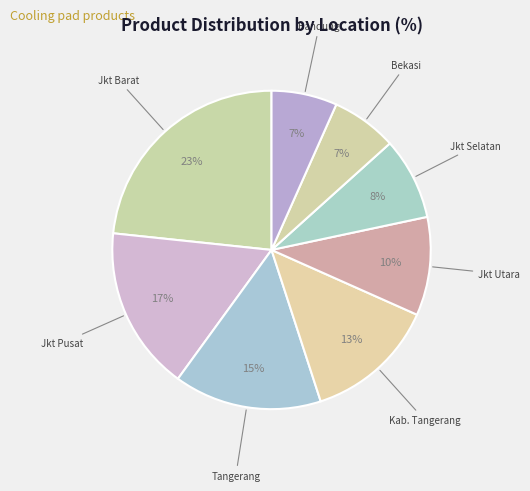

Rank the categories by value from lowest to highest.

KOTA BEKASI, KOTA BANDUNG, KOTA JAKARTA SELATAN, KOTA JAKARTA UTARA, KAB. TANGERANG, KOTA TANGERANG, KOTA JAKARTA PUSAT, KOTA JAKARTA BARAT